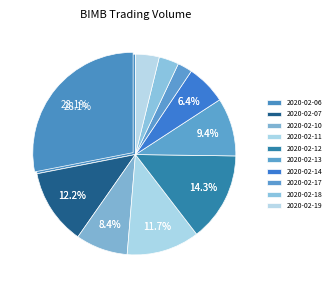

Is there any slice that represents more than half of the pie?

No